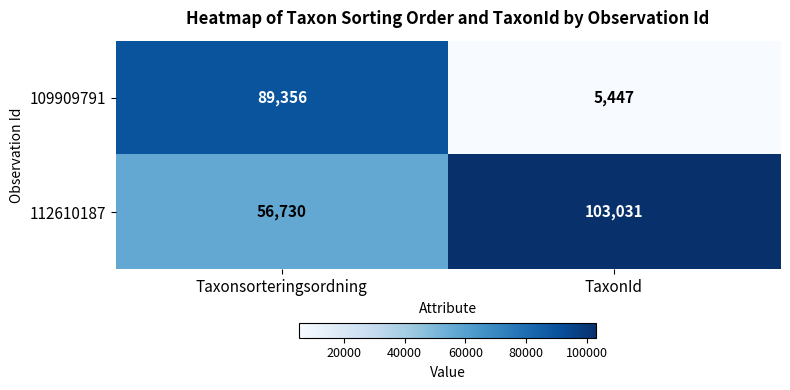

Reading left to right, list all the values displayed in this chart.

109909791: 89356	5447
112610187: 56730	103031